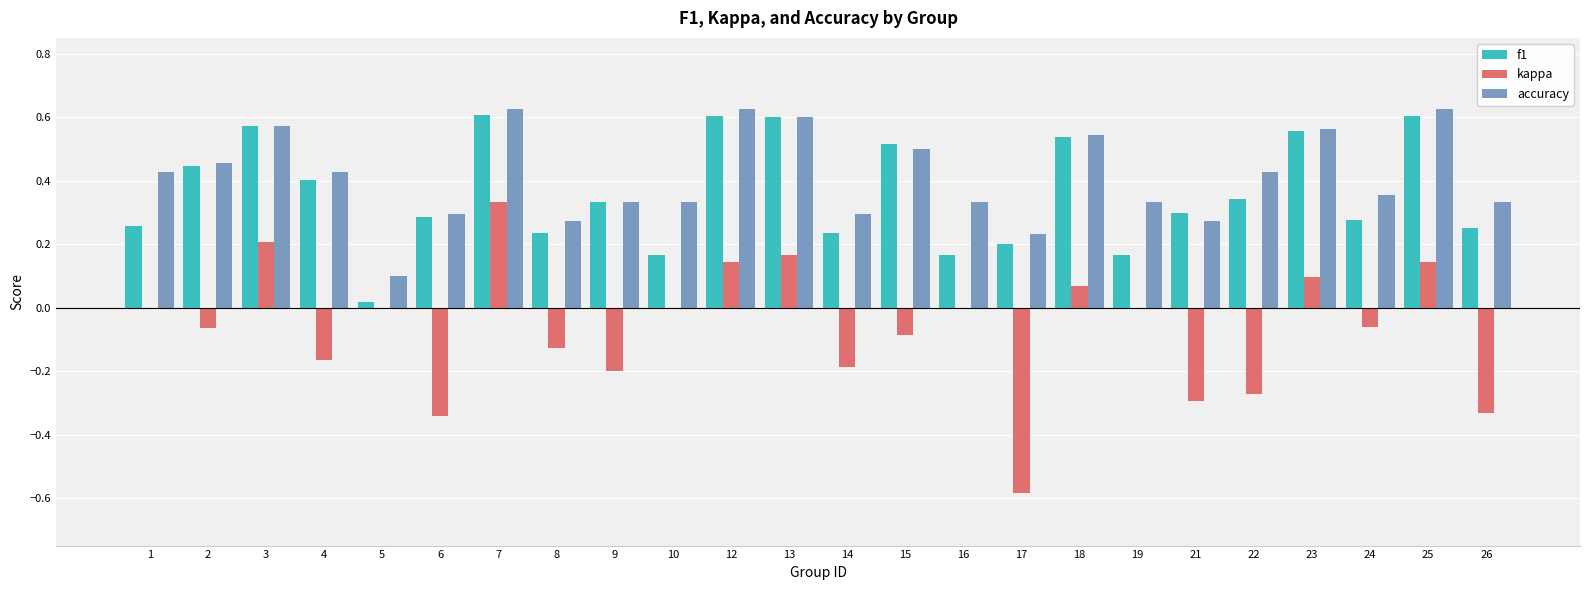

Which series changed the most between 12 and 16?

f1